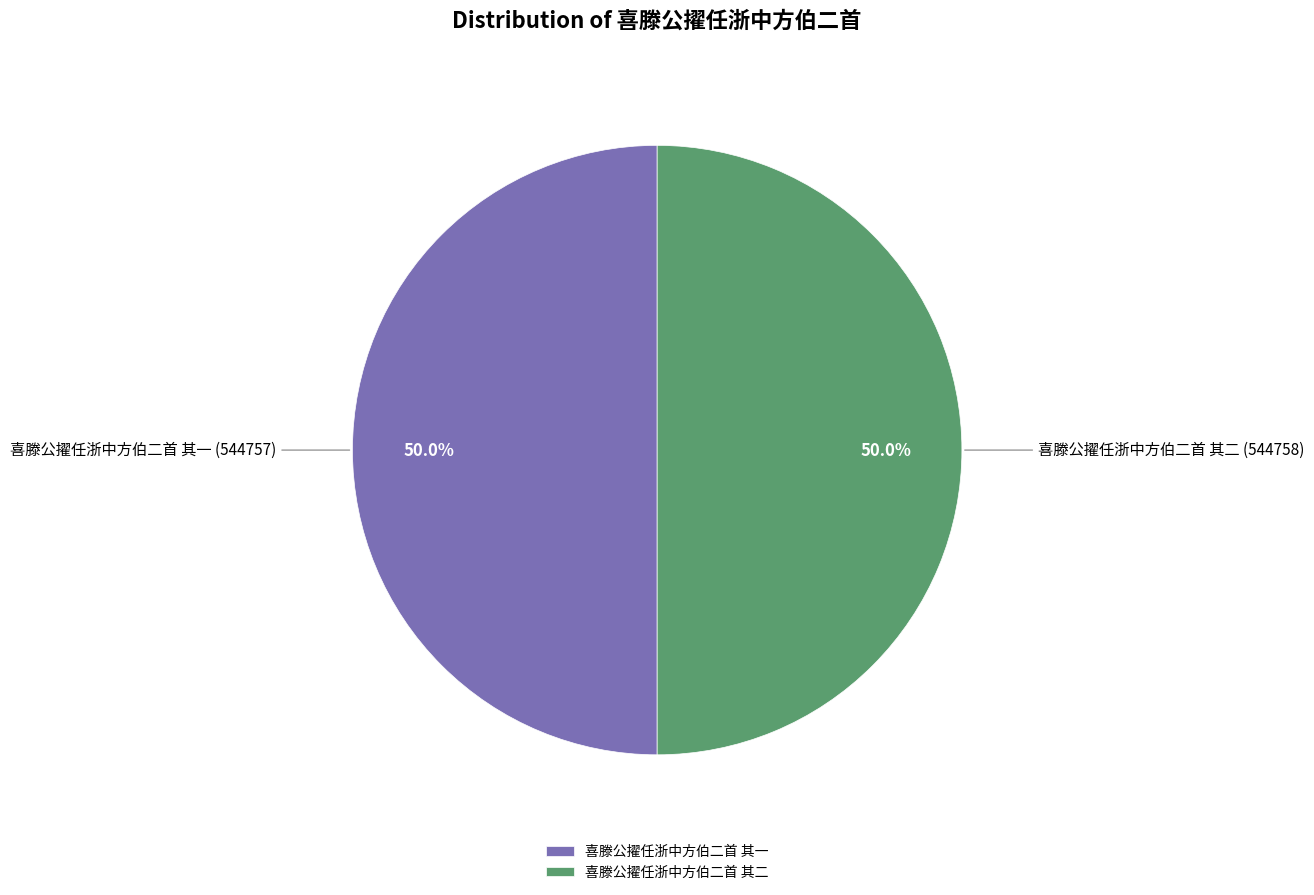

How much of the chart is everything except 喜滕公擢任浙中方伯二首 其一?

50.0%